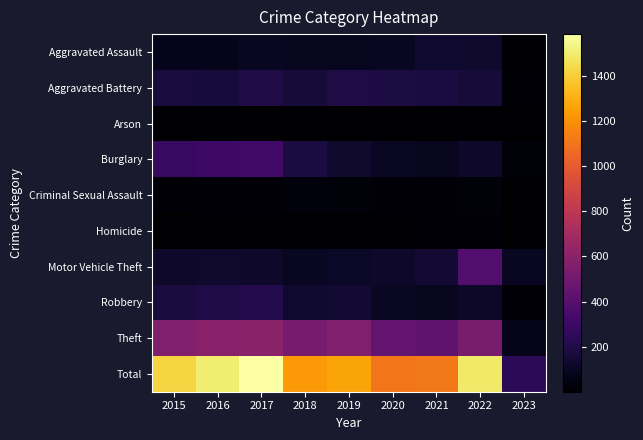

Count the number of categories in the chart.

9